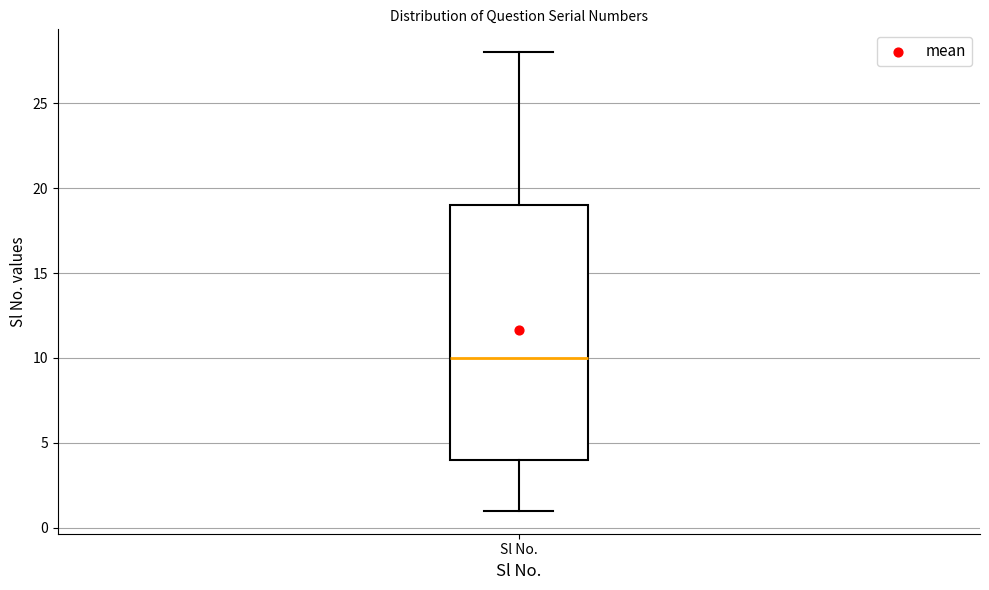

Transcribe this box plot: give where the median line is, the range the box spans, and where the two whiskers end, as read against the y-axis. The values are not printed on the chart, so give them approximately, as read against the axis.

median 10, box 4 to 19, whiskers 1 to 28